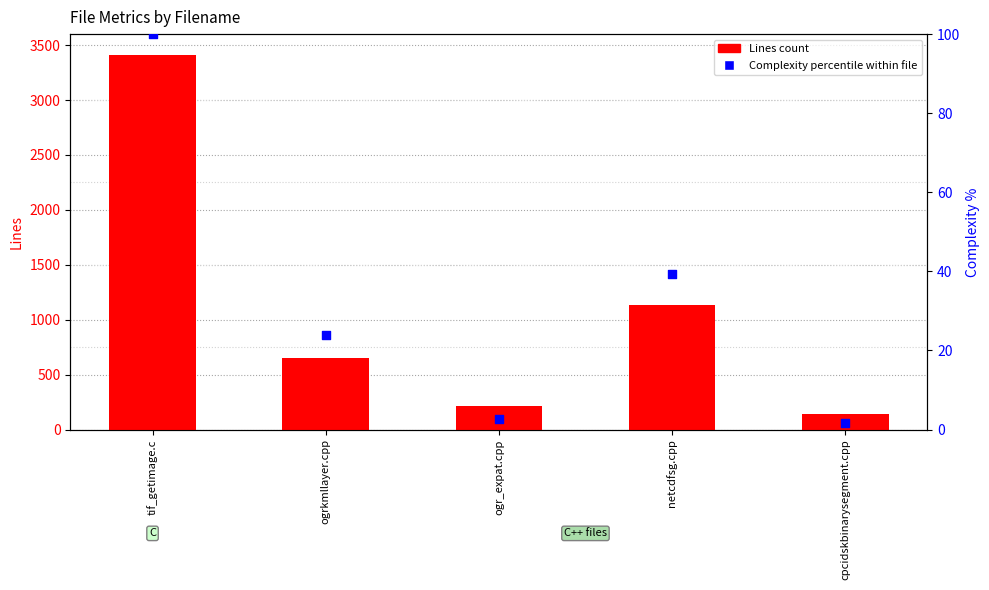

Which series contains the highest Y value?

Lines count